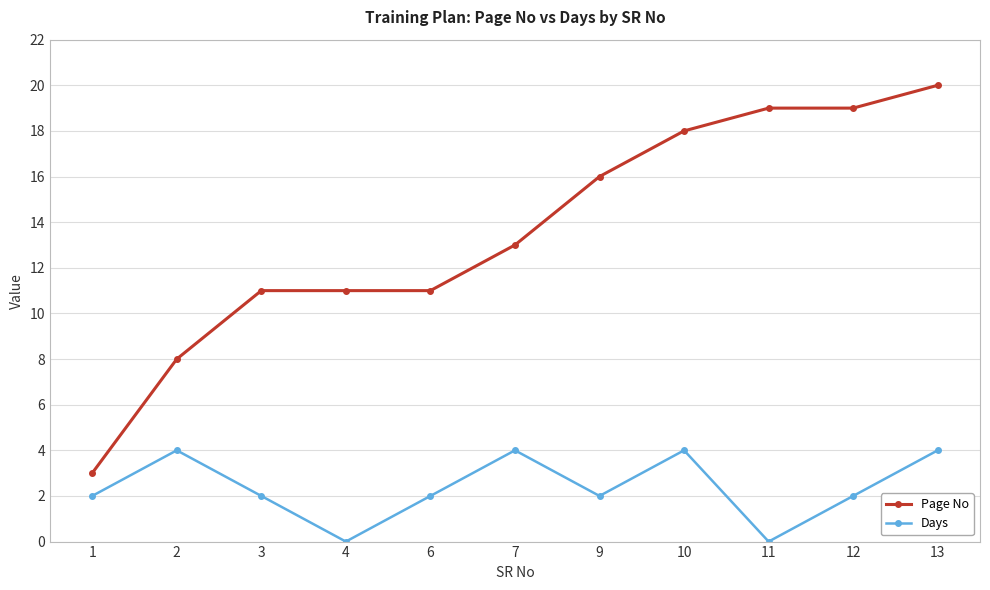

True or false: Page No has more than 2 interior local peaks.

False